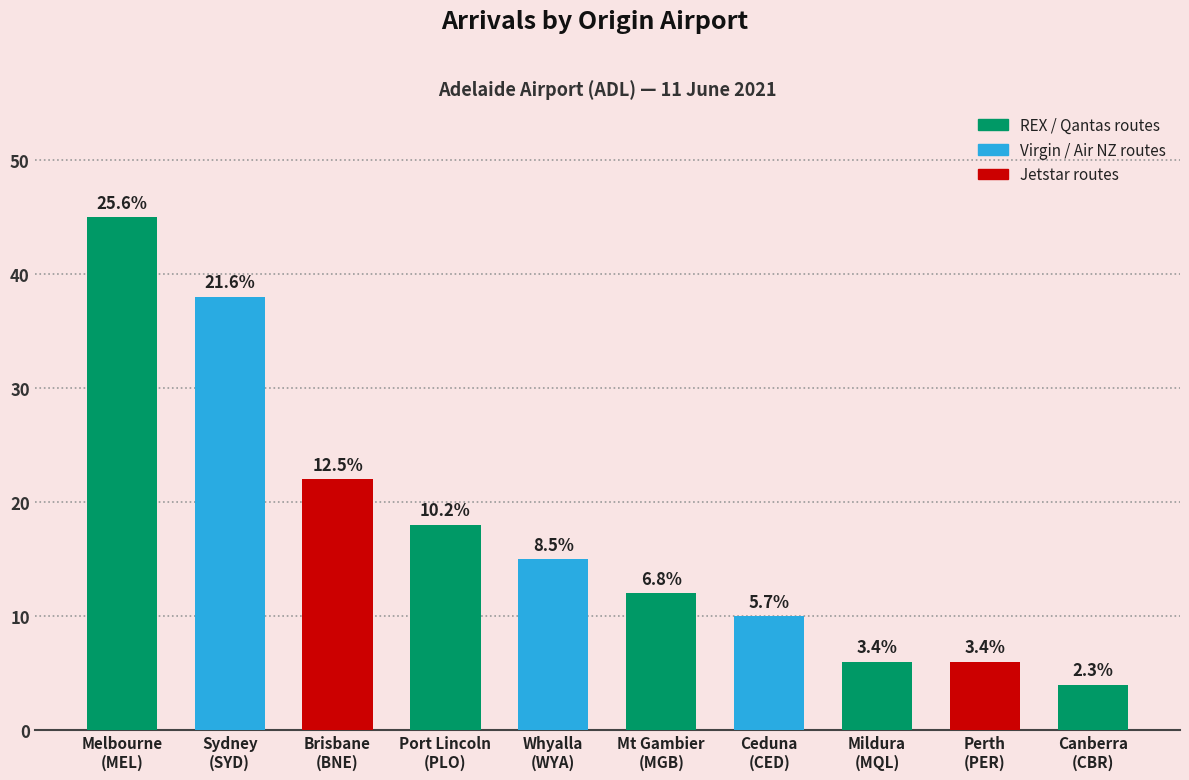

Does the chart contain any negative values?

No